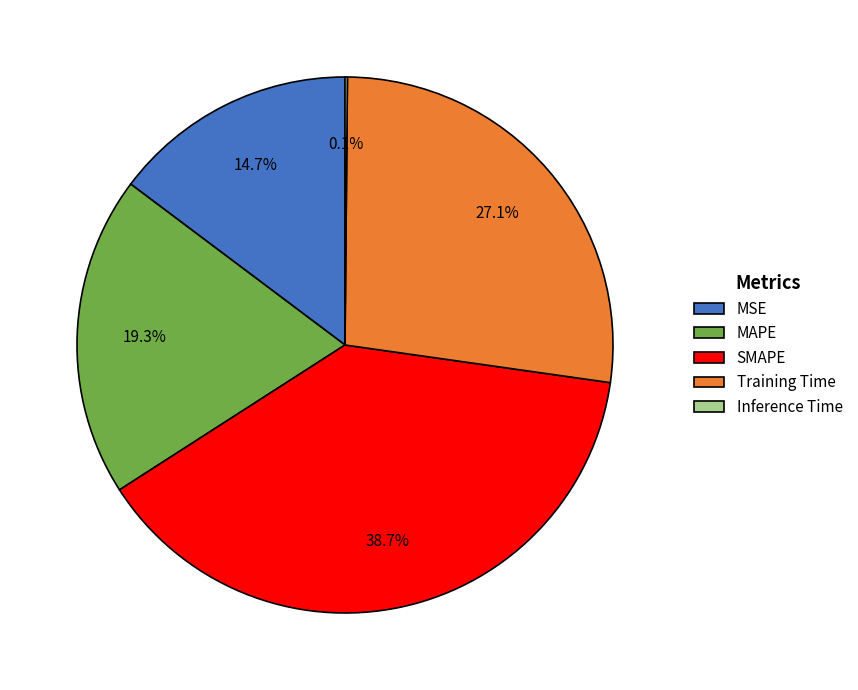

What is the ratio of the value at Training Time to the value at SMAPE?

0.7